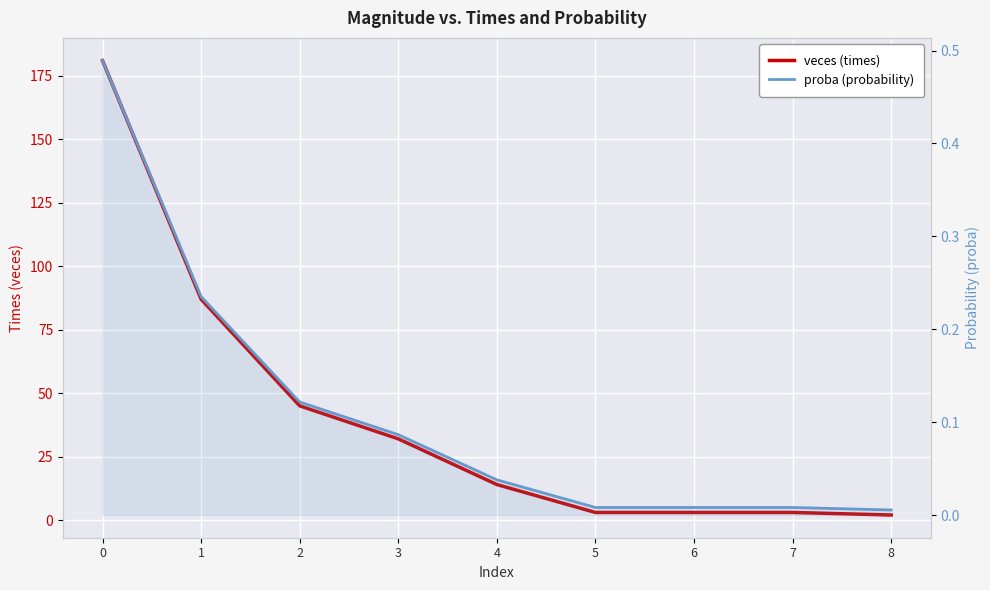

What is the value of the veces (times) point at the 5th from the left?

14.0